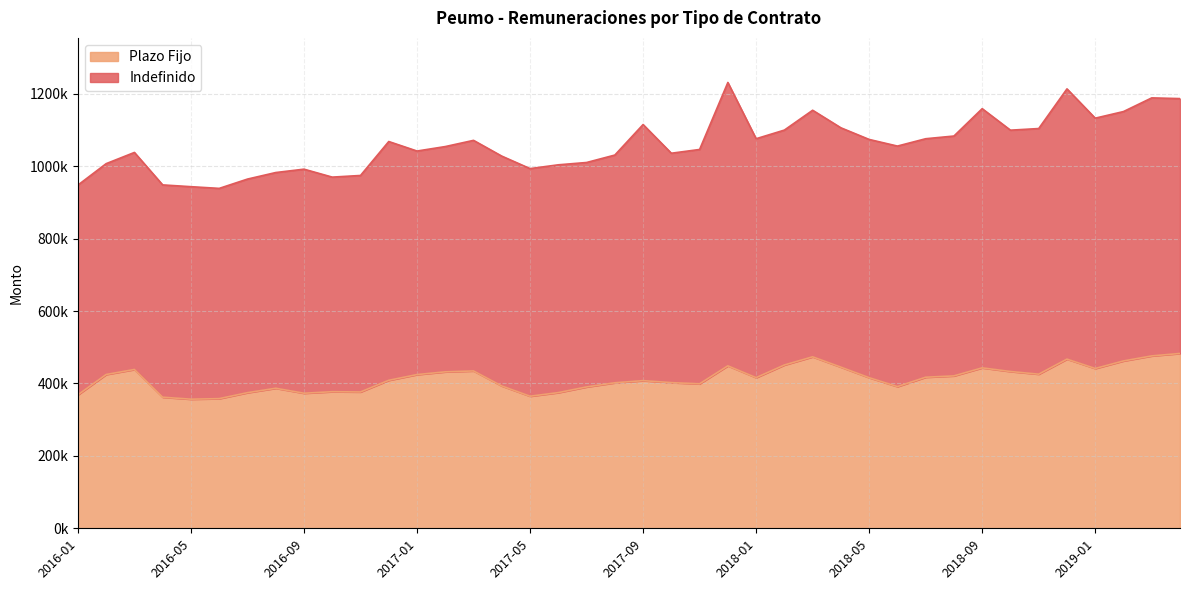

What position from the left is 2016-06?

6